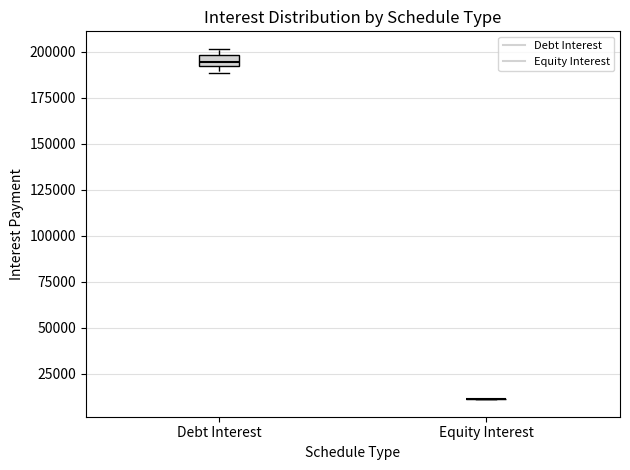

Which box is the tallest, from its lower edge to its upper edge?

Debt Interest